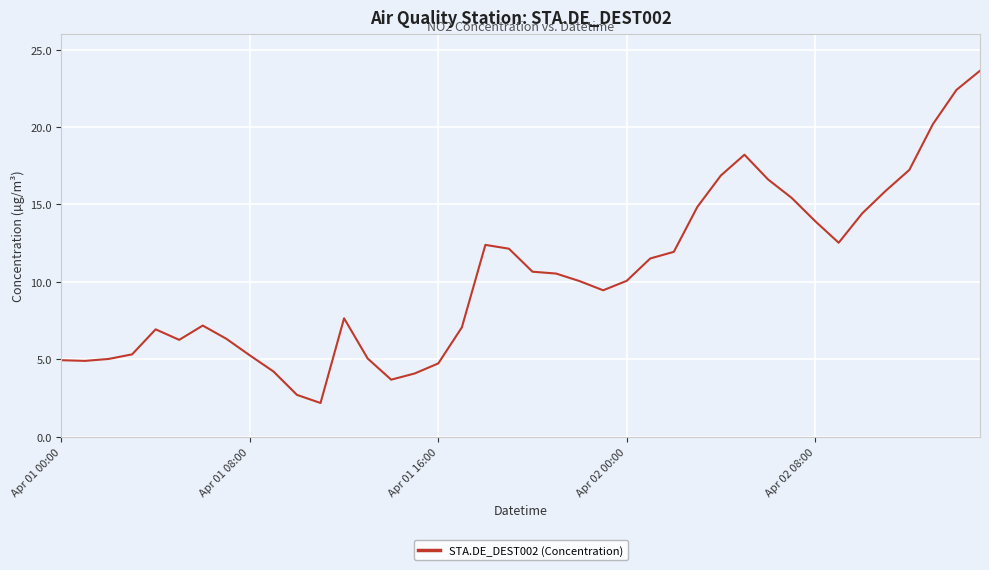

What is the greatest value displayed?

23.6